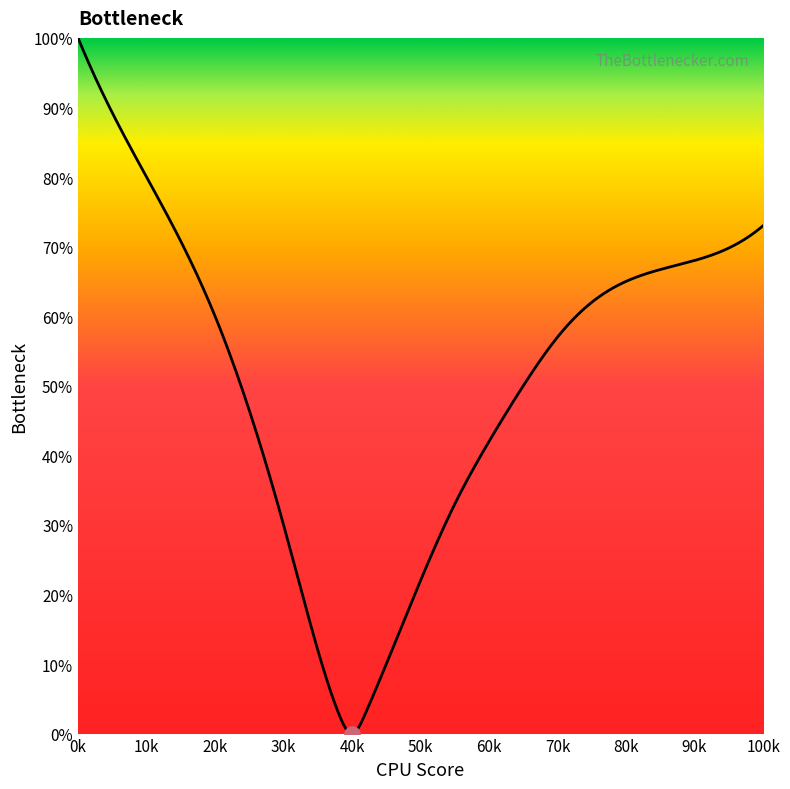

Approximately how many times larger is the value at 0 compared to 2?

1.7